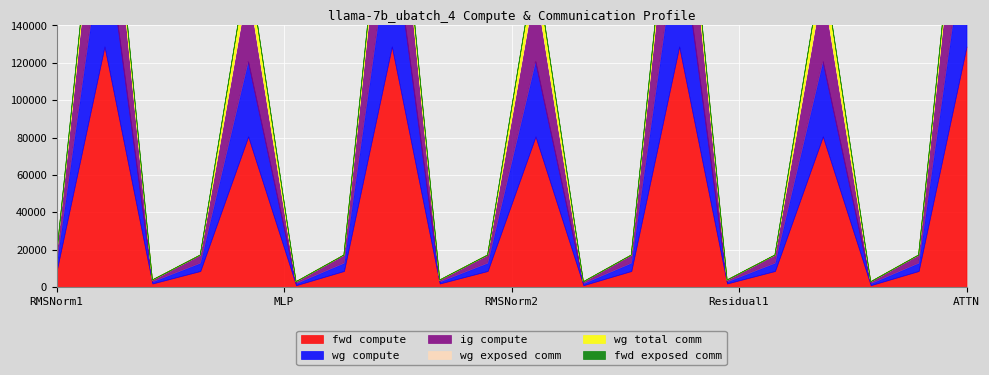

Reading left to right, what are all the values shown in this chart?

fwd compute: RMSNorm1=8522.2	ATTN=128733.7	Residual1=1841.1	RMSNorm2=8522.2	MLP=80561.6	Residual2=920.6	RMSNorm1=8522.2	ATTN=128733.7	Residual1=1841.1	RMSNorm2=8522.2	MLP=80561.6	Residual2=920.6	RMSNorm1=8522.2	ATTN=128733.7	Residual1=1841.1	RMSNorm2=8522.2	MLP=80561.6	Residual2=920.6	RMSNorm1=8522.2	ATTN=128733.7
wg compute: RMSNorm1=4261.1	ATTN=64366.8	Residual1=920.6	RMSNorm2=4261.1	MLP=40280.8	Residual2=920.6	RMSNorm1=4261.1	ATTN=64366.8	Residual1=920.6	RMSNorm2=4261.1	MLP=40280.8	Residual2=920.6	RMSNorm1=4261.1	ATTN=64366.8	Residual1=920.6	RMSNorm2=4261.1	MLP=40280.8	Residual2=920.6	RMSNorm1=4261.1	ATTN=64366.8
ig compute: RMSNorm1=4261.1	ATTN=64366.8	Residual1=920.6	RMSNorm2=4261.1	MLP=40280.8	Residual2=920.6	RMSNorm1=4261.1	ATTN=64366.8	Residual1=920.6	RMSNorm2=4261.1	MLP=40280.8	Residual2=920.6	RMSNorm1=4261.1	ATTN=64366.8	Residual1=920.6	RMSNorm2=4261.1	MLP=40280.8	Residual2=920.6	RMSNorm1=4261.1	ATTN=64366.8
wg exposed comm: RMSNorm1=0.0	ATTN=355.4	Residual1=0.0	RMSNorm2=0.0	MLP=1103.6	Residual2=0.0	RMSNorm1=0.0	ATTN=355.4	Residual1=0.0	RMSNorm2=0.0	MLP=1103.6	Residual2=0.0	RMSNorm1=0.0	ATTN=355.4	Residual1=0.0	RMSNorm2=0.0	MLP=1103.6	Residual2=0.0	RMSNorm1=0.0	ATTN=355.4
wg total comm: RMSNorm1=0.0	ATTN=8791.0	Residual1=0.0	RMSNorm2=0.0	MLP=11785.3	Residual2=0.0	RMSNorm1=0.0	ATTN=8791.0	Residual1=0.0	RMSNorm2=0.0	MLP=11785.3	Residual2=0.0	RMSNorm1=0.0	ATTN=8791.0	Residual1=0.0	RMSNorm2=0.0	MLP=11785.3	Residual2=0.0	RMSNorm1=0.0	ATTN=8791.0
fwd exposed comm: RMSNorm1=0.0	ATTN=0.0	Residual1=0.0	RMSNorm2=0.0	MLP=0.0	Residual2=0.0	RMSNorm1=0.0	ATTN=0.0	Residual1=0.0	RMSNorm2=0.0	MLP=0.0	Residual2=0.0	RMSNorm1=0.0	ATTN=0.0	Residual1=0.0	RMSNorm2=0.0	MLP=0.0	Residual2=0.0	RMSNorm1=0.0	ATTN=0.0